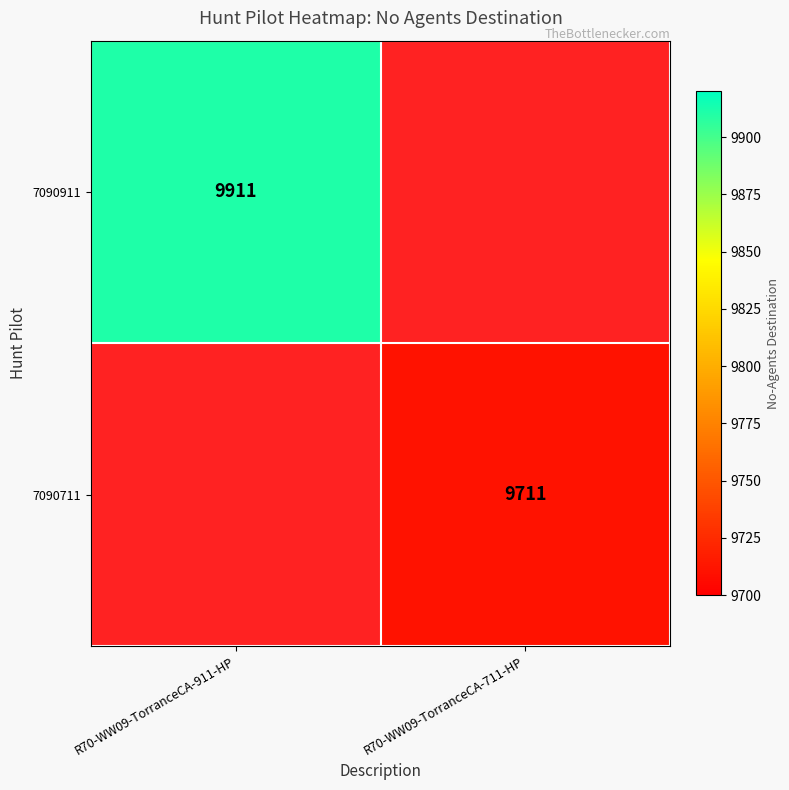

Is the value of 7090911 at R70-WW09-TorranceCA-911-HP greater than the value of 7090711 at R70-WW09-TorranceCA-711-HP?

Yes